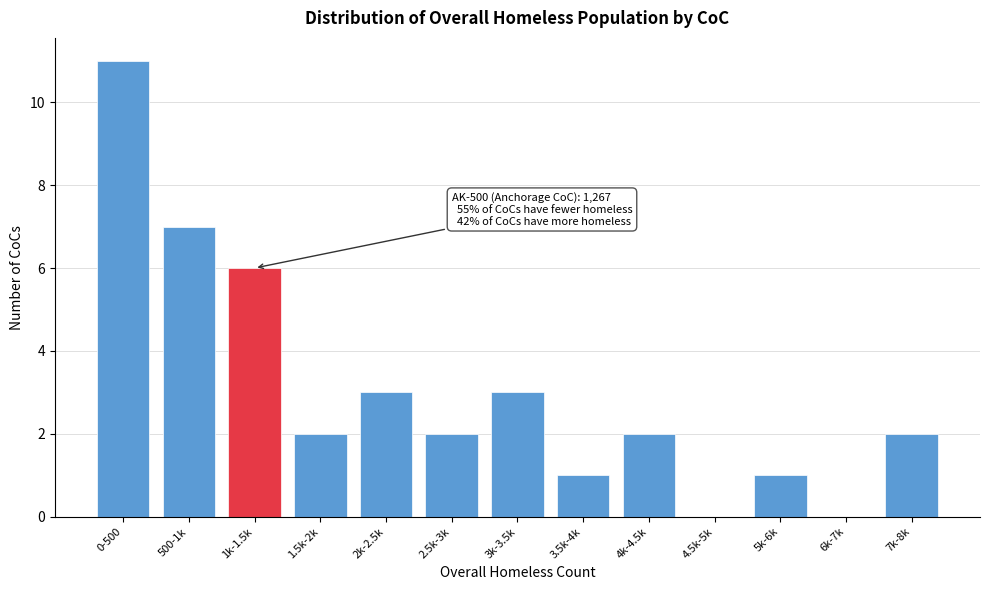

Reading left to right, transcribe all the data shown in this chart.

0-500=11	500-1k=7	1k-1.5k=6	1.5k-2k=2	2k-2.5k=3	2.5k-3k=2	3k-3.5k=3	3.5k-4k=1	4k-4.5k=2	4.5k-5k=0	5k-6k=1	6k-7k=0	7k-8k=2